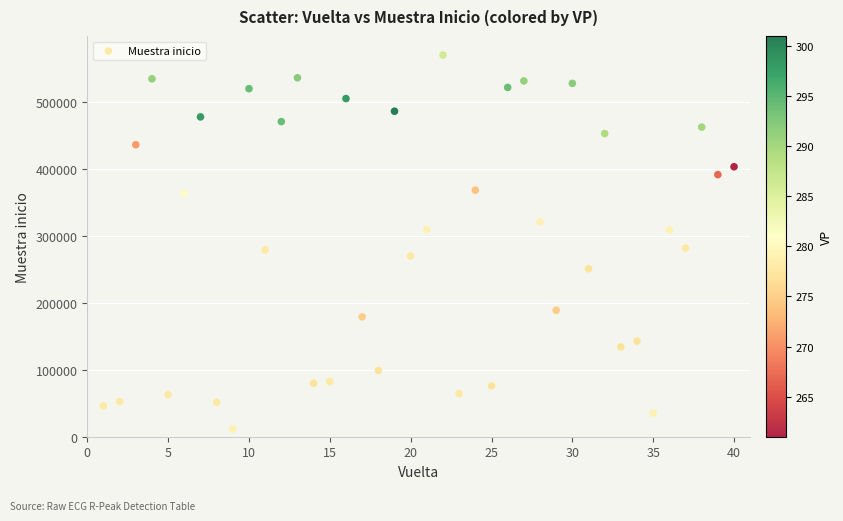

What is the range of X values (max minus min)?

39